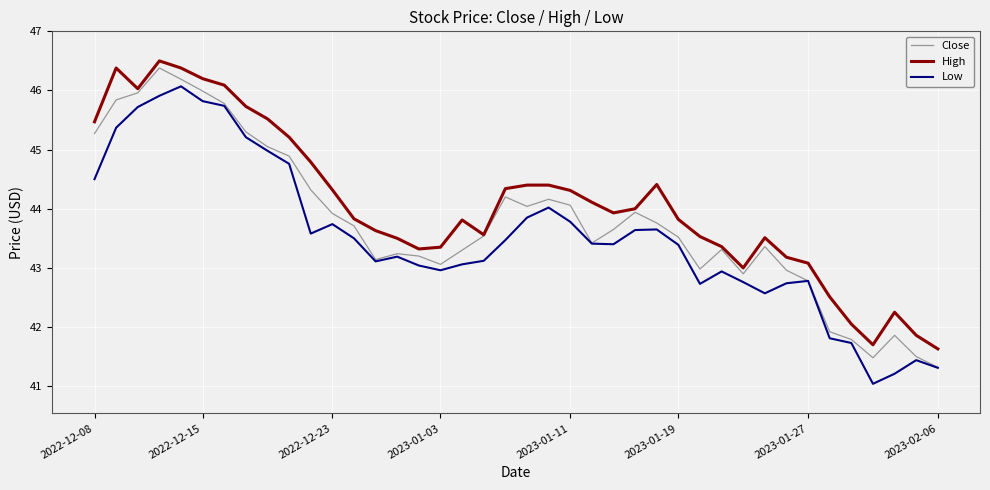

True or false: Low and High intersect in this chart.

False